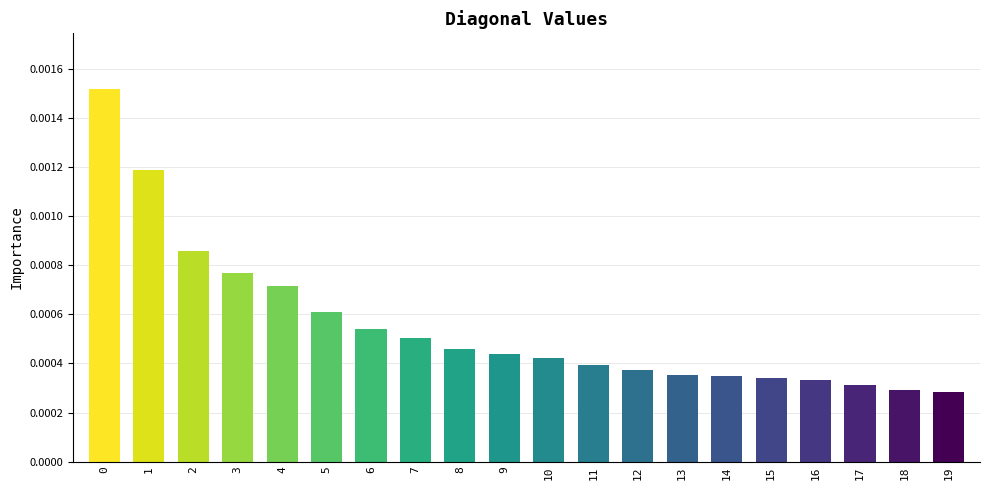

How many values are between 0 and 1?

20